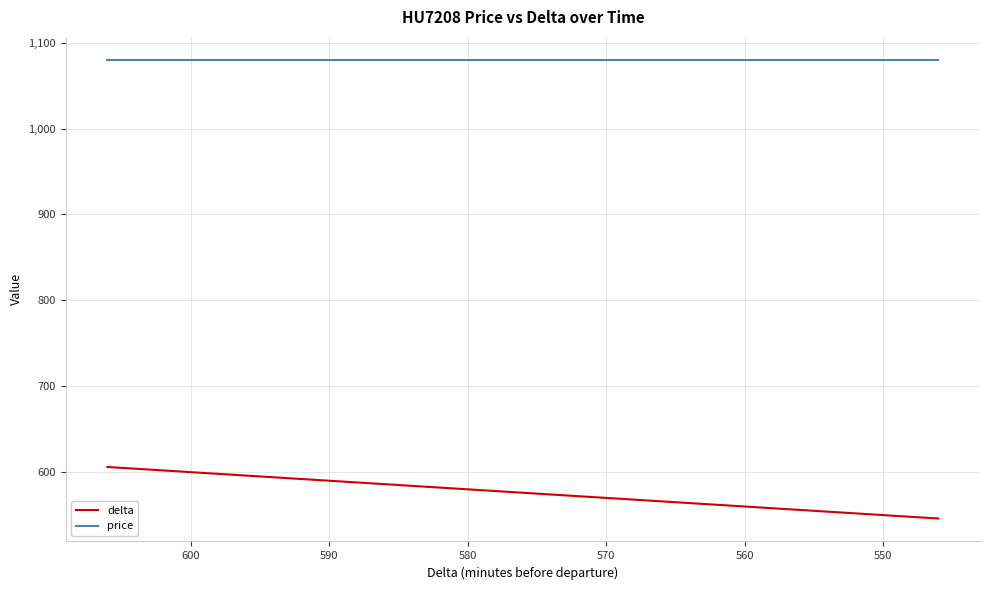

Does the chart have visible grid lines?

Yes